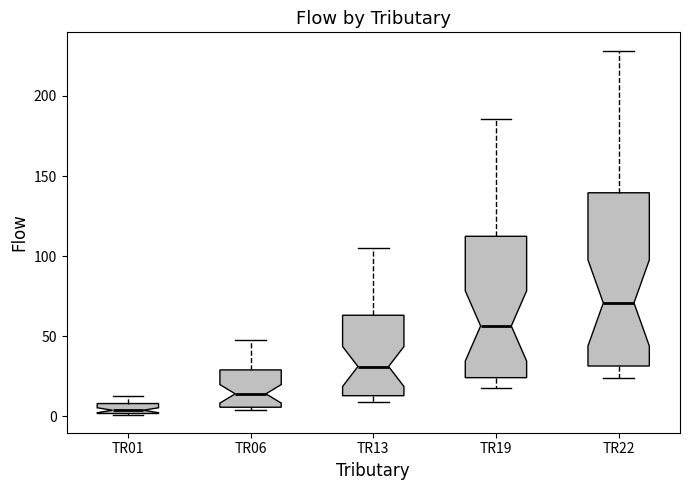

Which box's median line is the highest?

TR22